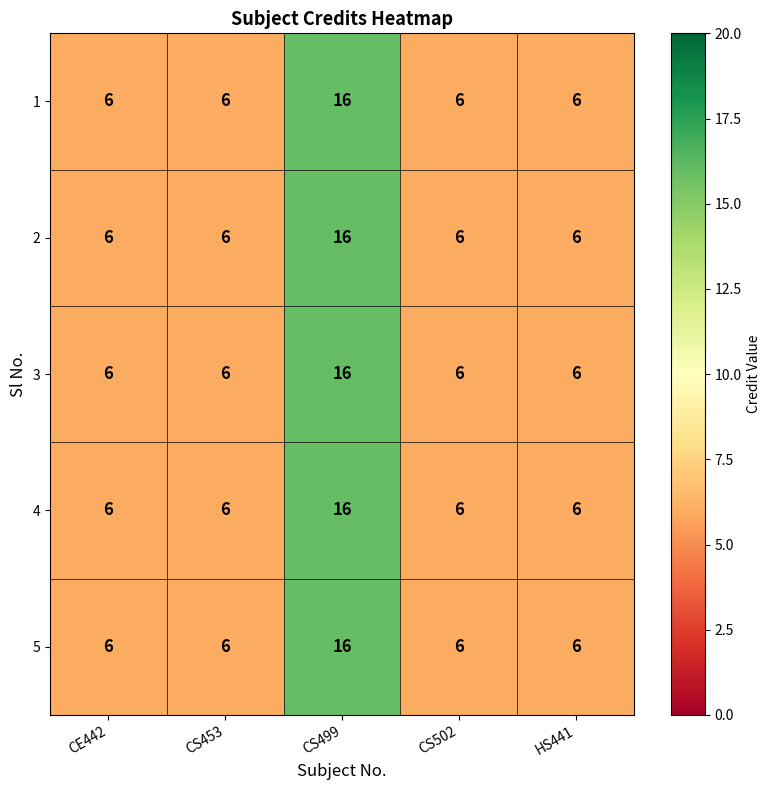

The value of 2 at CS453 is 6. True or false?

True